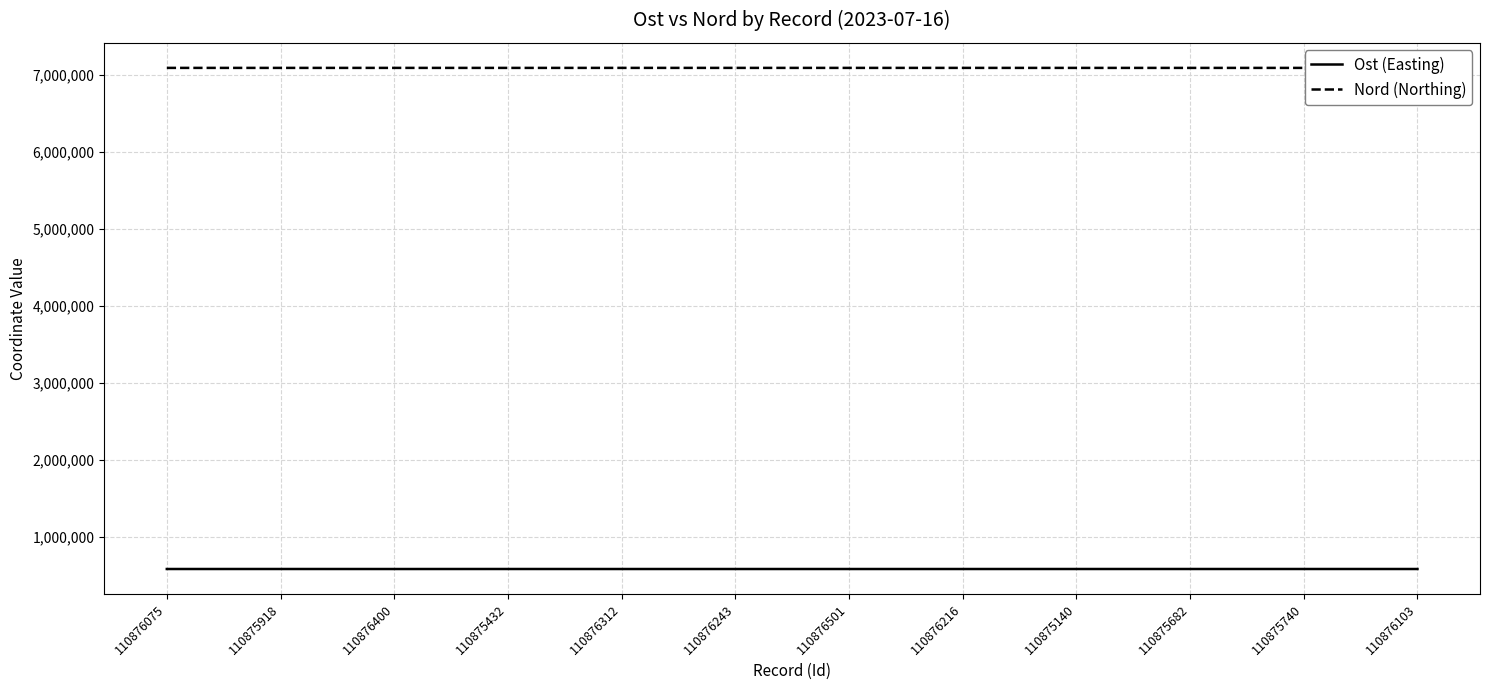

What is the maximum value shown in the chart?

7090605.7